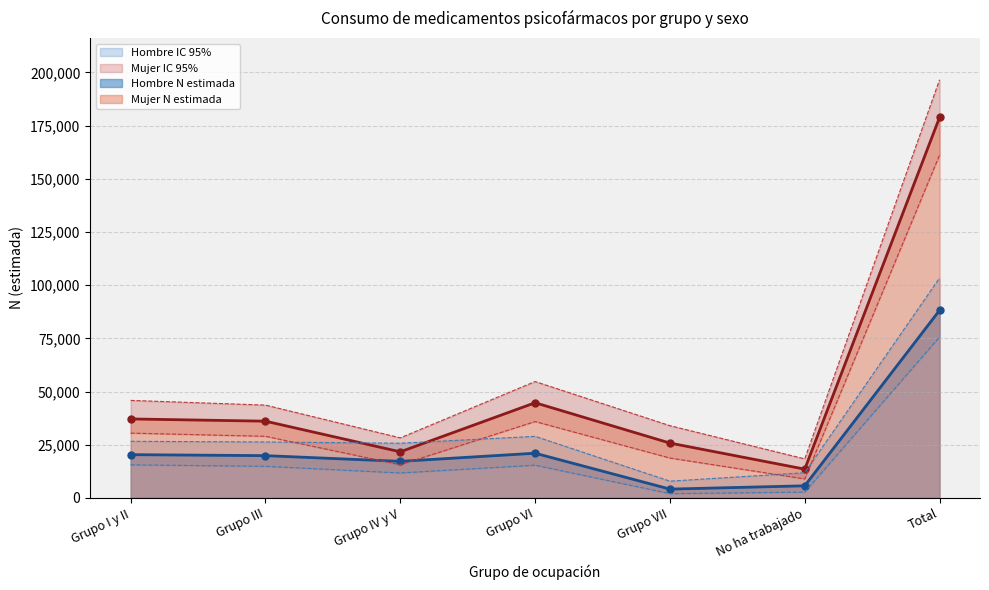

What is the average value of the Hombre N (lím sup IC) series?

32944